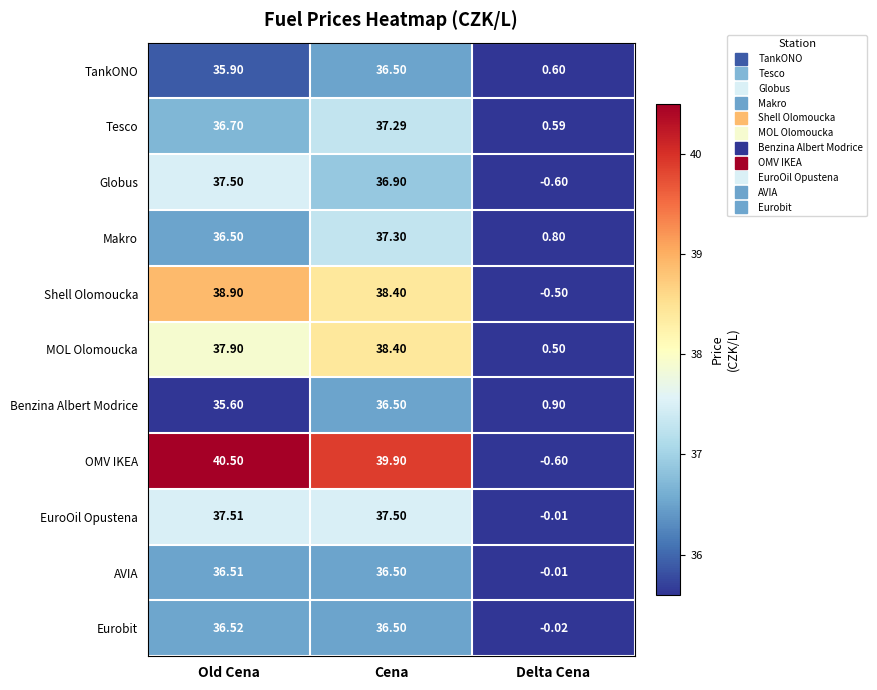

Rank the categories by AVIA value from highest to lowest.

Old Cena, Cena, Delta Cena